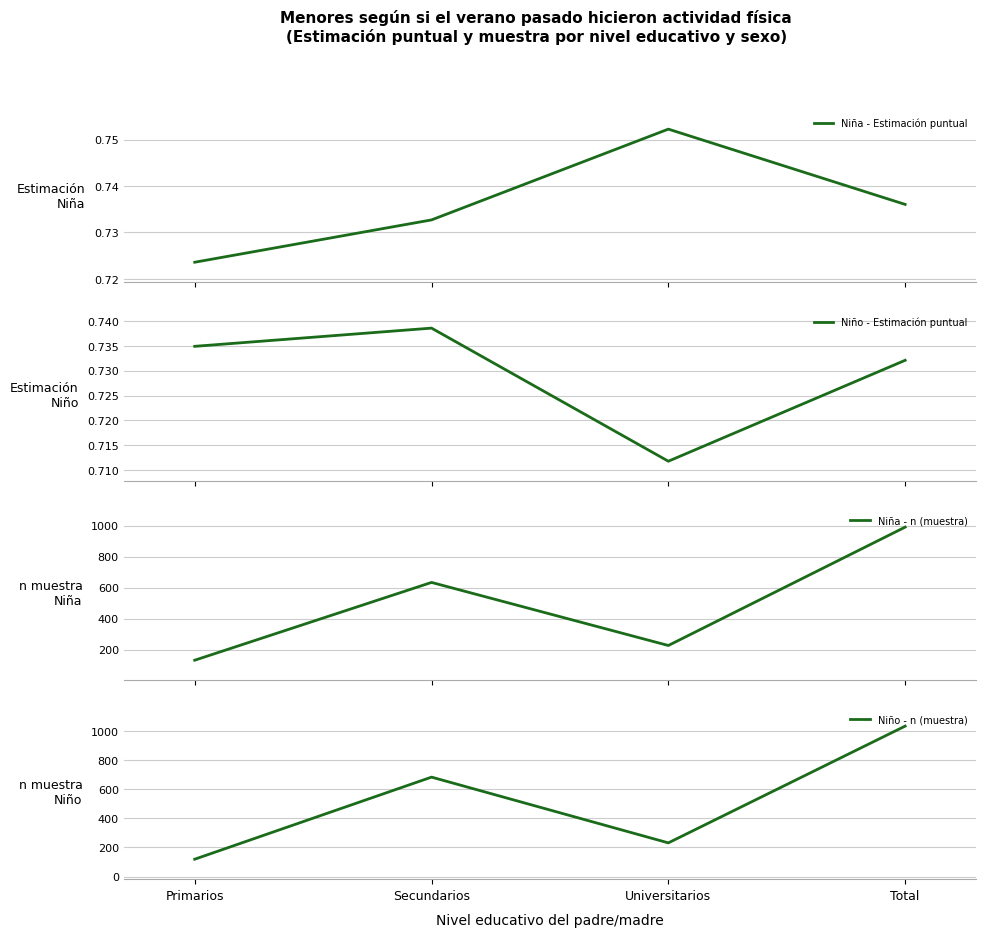

At which label does Niño - n (muestra) reach its peak?

Total